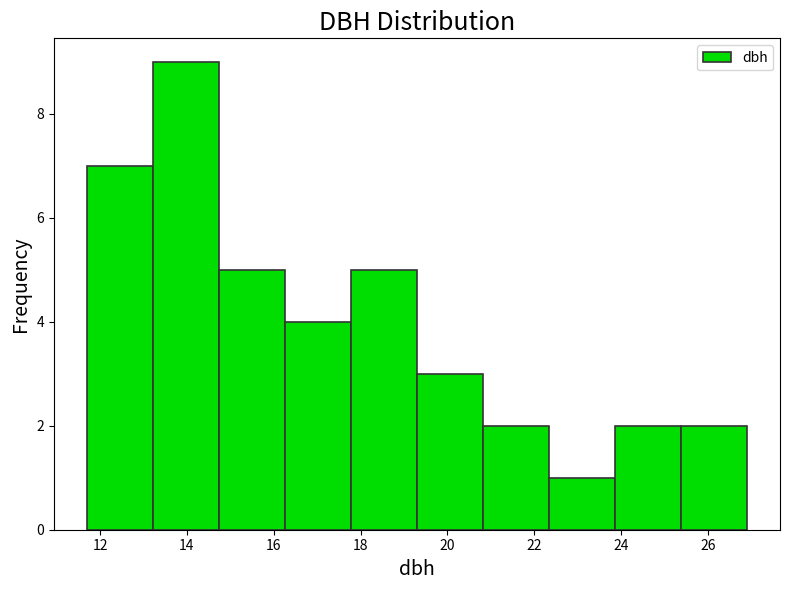

Reading left to right, transcribe this chart: for each bar, give the range it covers on the x-axis and its height. Neither the bar edges nor the heights are printed on the chart, so give them approximately, as read against the axes.

11.70 to 13.22: 7
13.22 to 14.74: 9
14.74 to 16.26: 5
16.26 to 17.78: 4
17.78 to 19.30: 5
19.30 to 20.82: 3
20.82 to 22.34: 2
22.34 to 23.86: 1
23.86 to 25.38: 2
25.38 to 26.90: 2